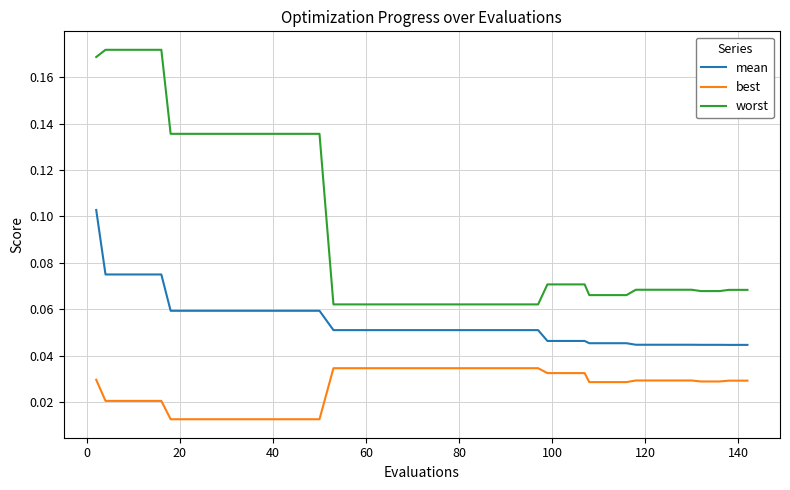

Rank the series by their maximum value, from highest to lowest.

worst, mean, best